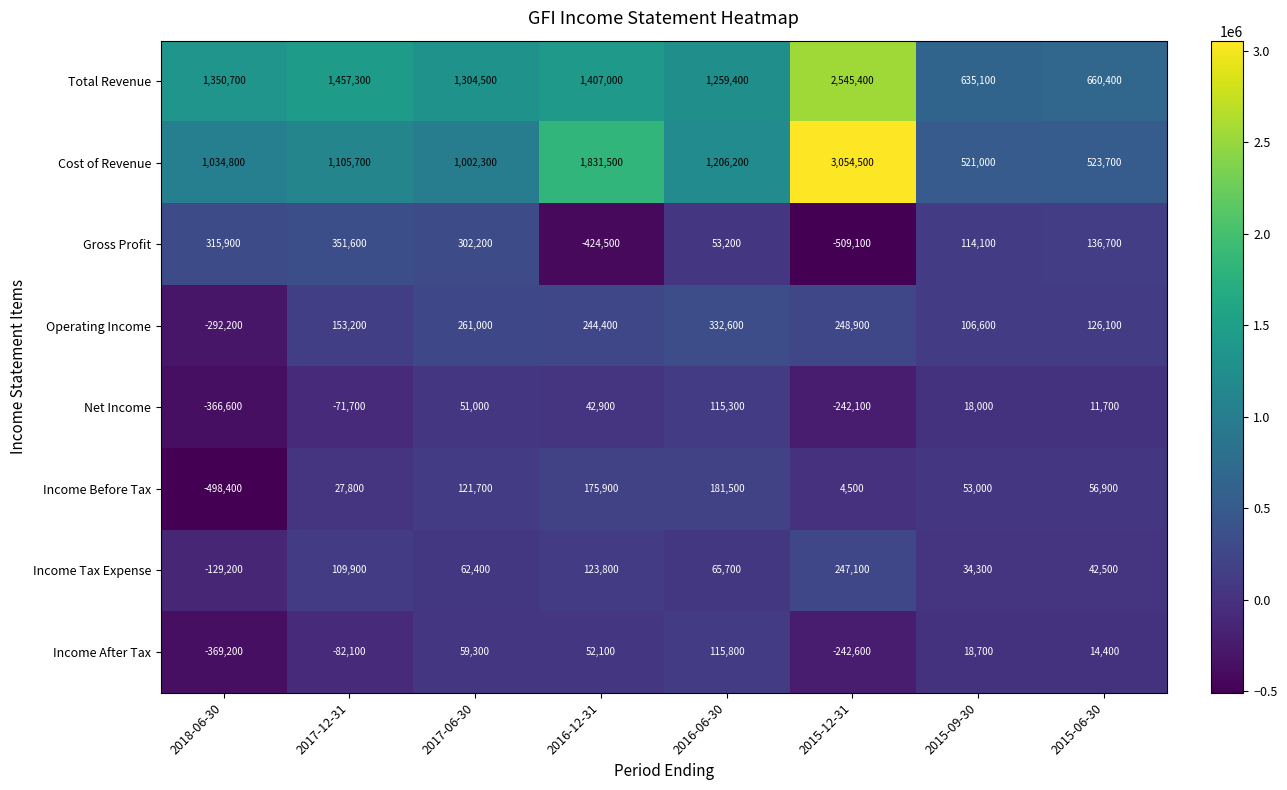

How many values in Income After Tax are below zero?

3